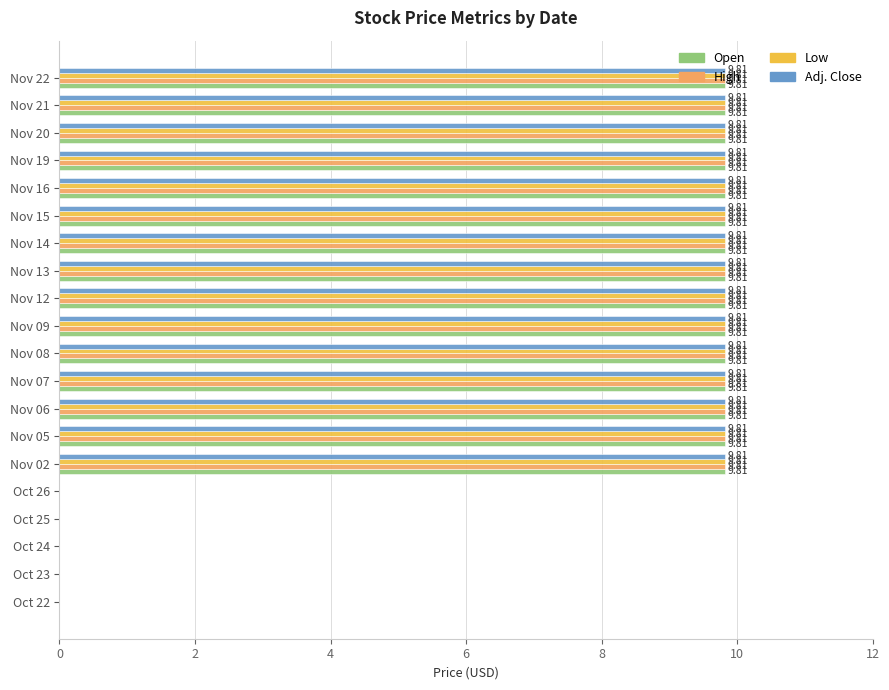

What is the total value across all series at Nov 08?

39.2